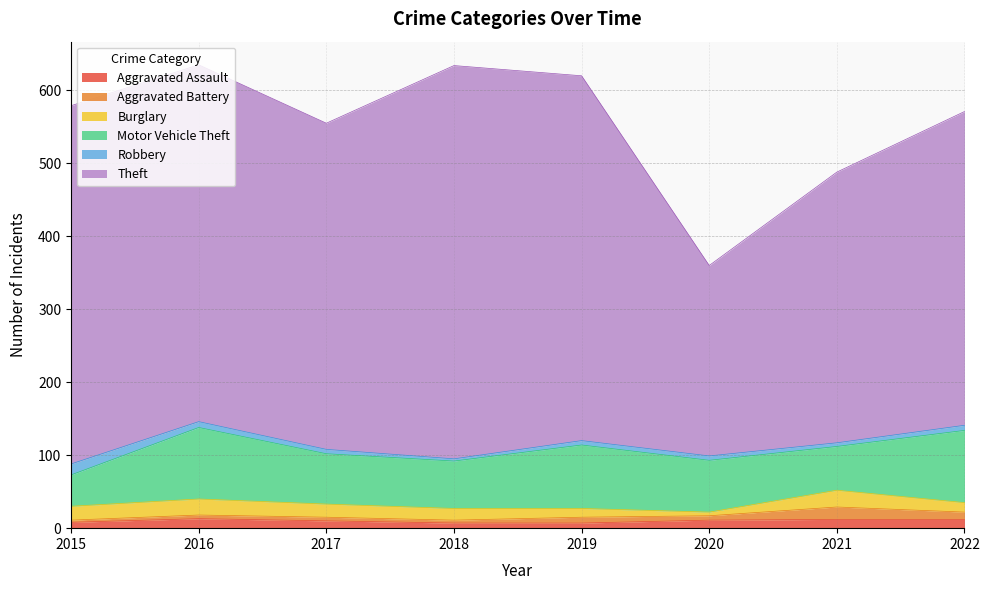

What value does the Aggravated Assault series have at 2015?

8